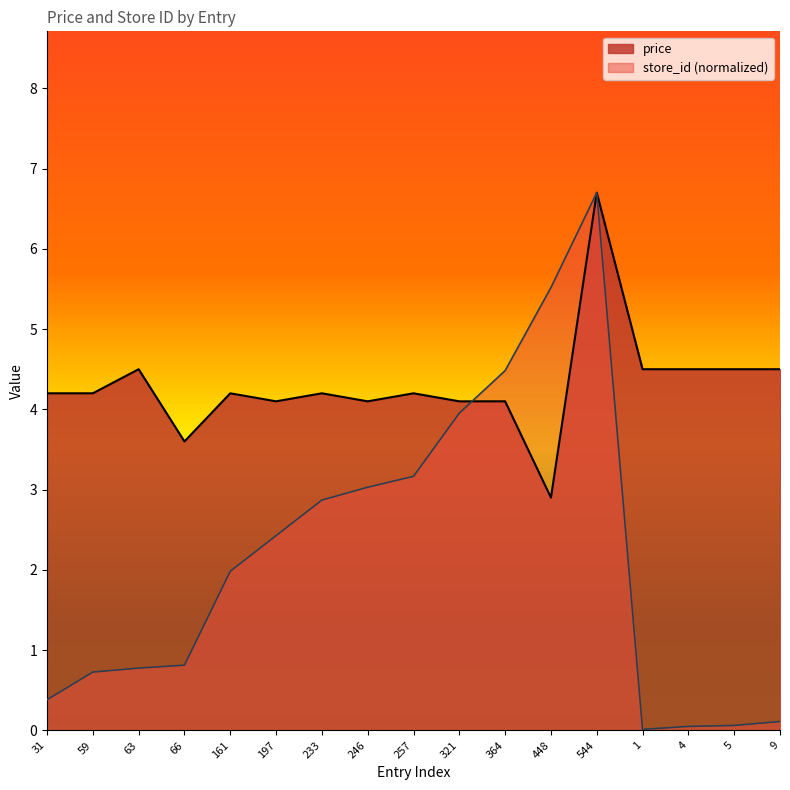

Is it true that avg_price equals 4.2 at 161?

True